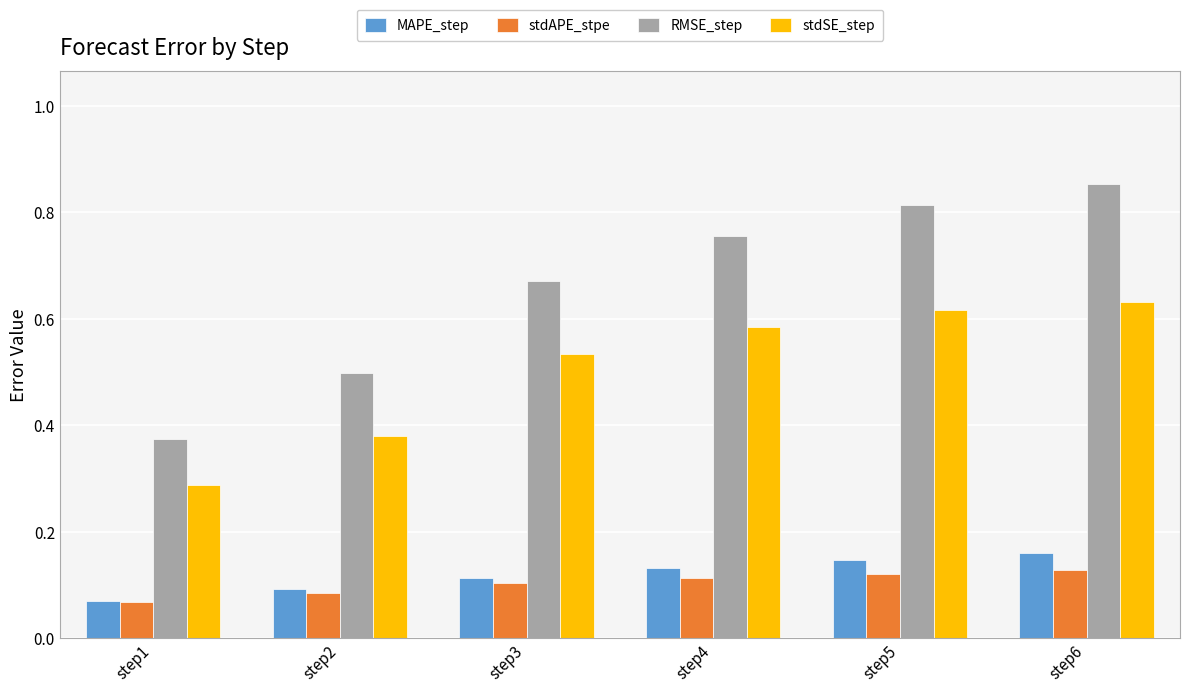

How many bars are there in total?

24